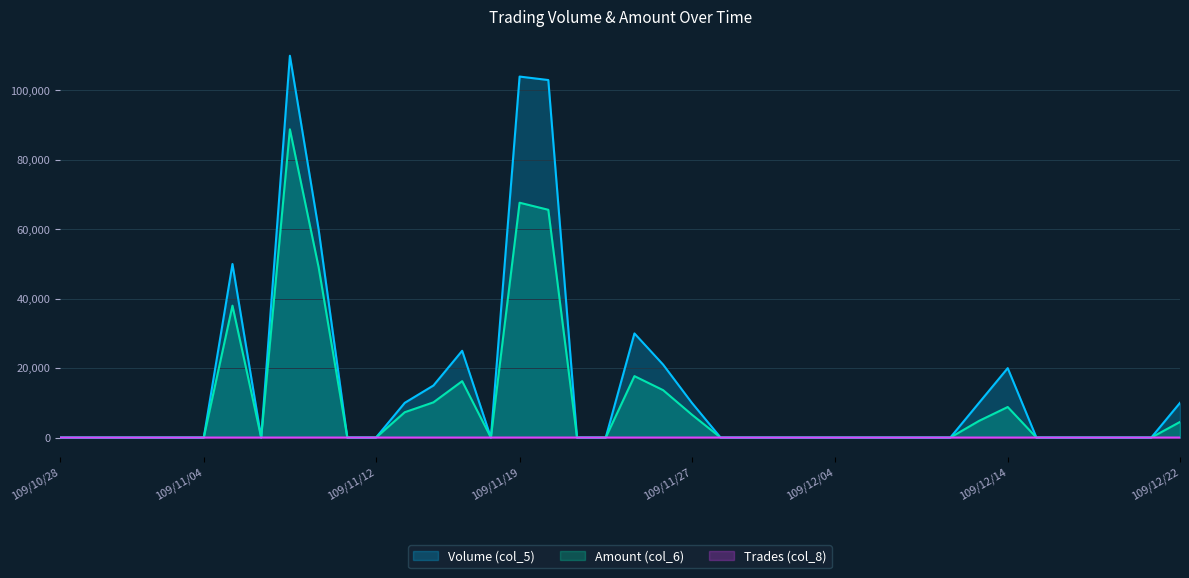

Is it true that Amount (col_6) equals -58193 at 109/10/28?

False